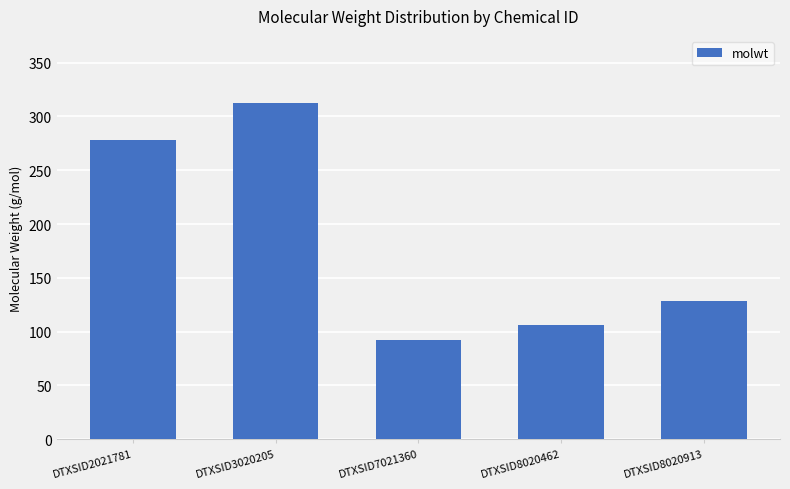

True or false: the data shows 116.4 at DTXSID3020205.

False